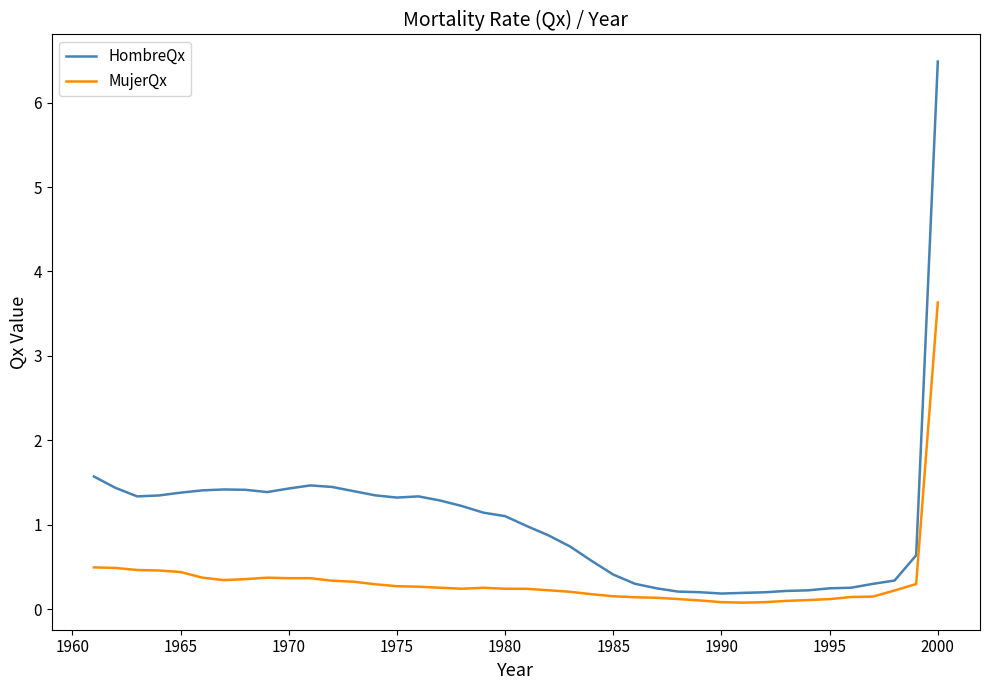

How many series are shown in this chart?

2